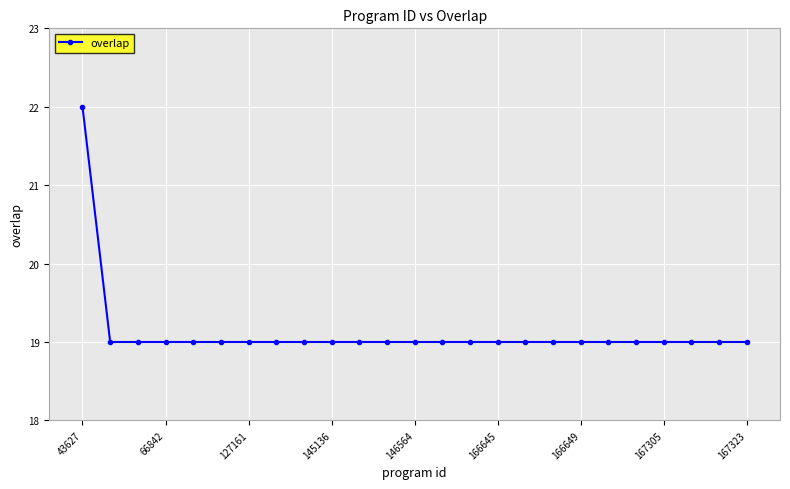

What is the smallest value displayed?

19